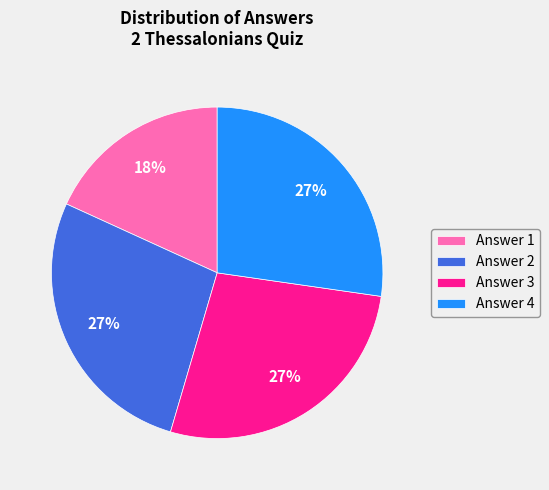

True or false: Answer 2 accounts for 27% of the total.

True